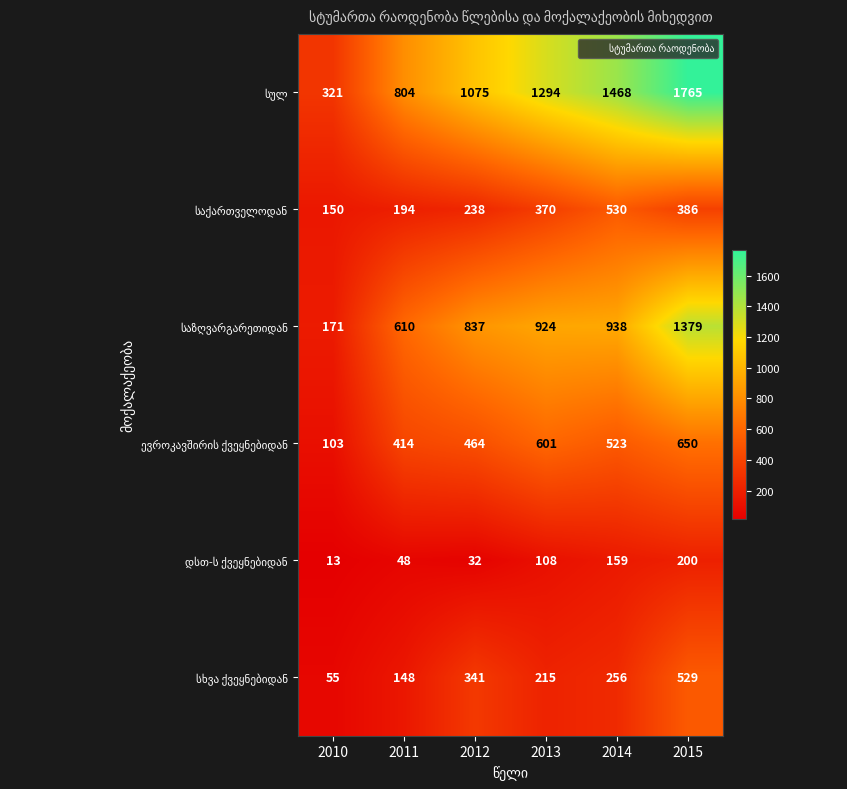

What is the maximum value shown in the chart?

1765